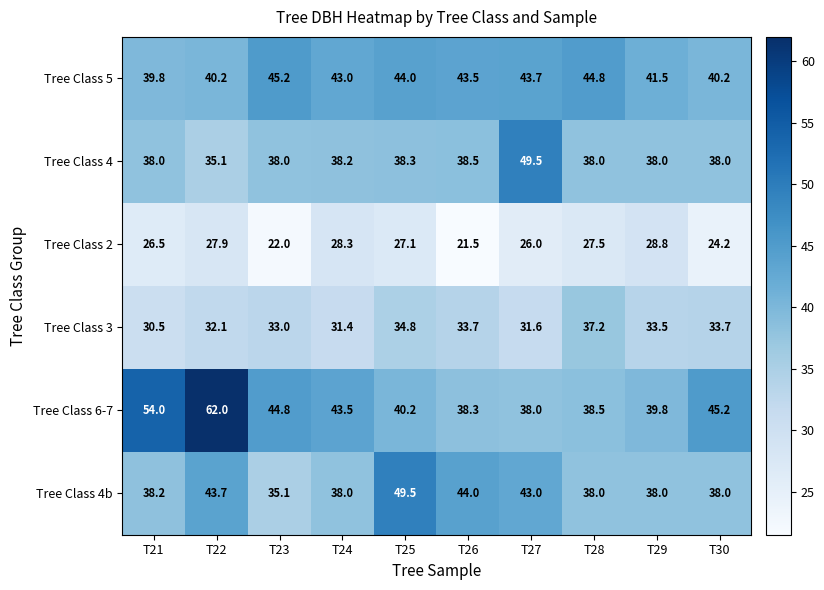

The value of Tree Class 2 at T27 is 41.4. True or false?

False